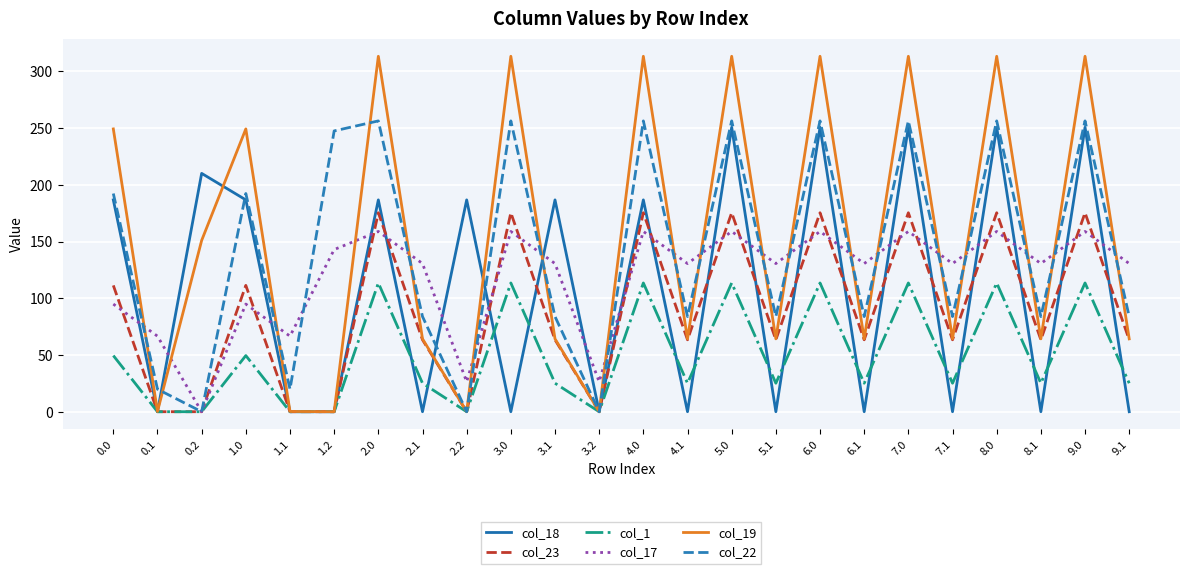

At which category does col_22 reach its first local peak?

1.0